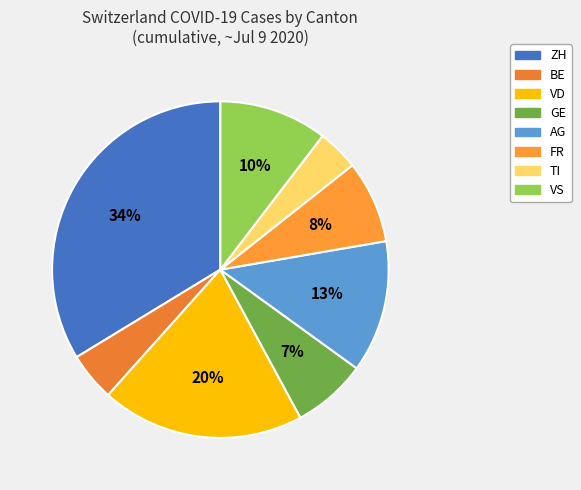

Which category has the smallest portion of the pie?

TI